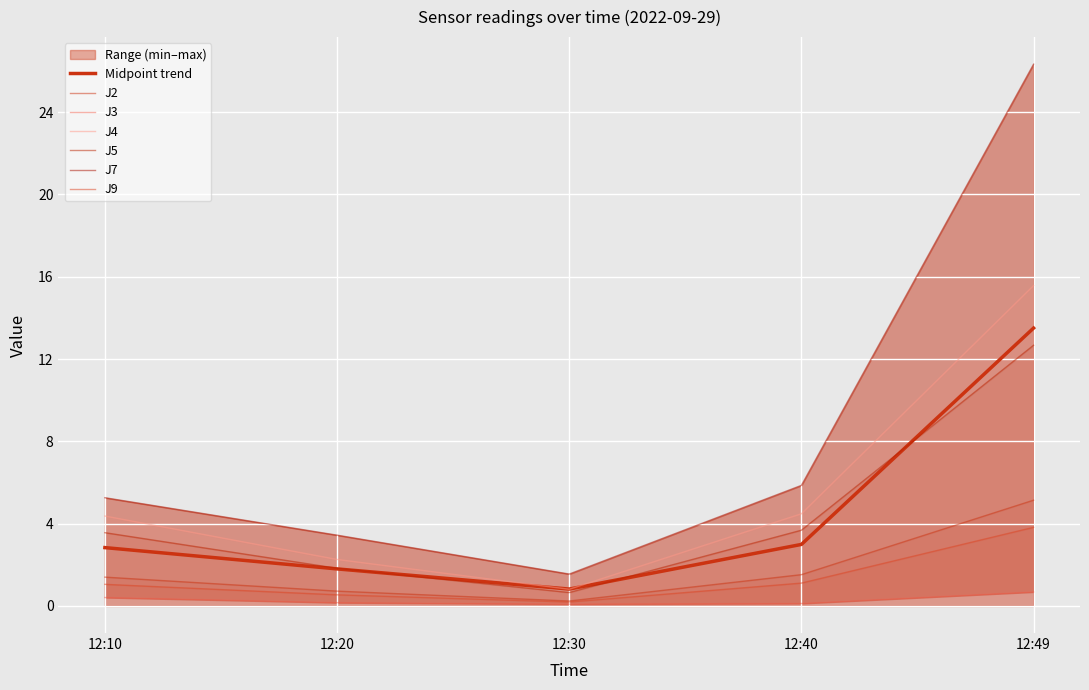

How many values in the J5 series exceed 3?

3